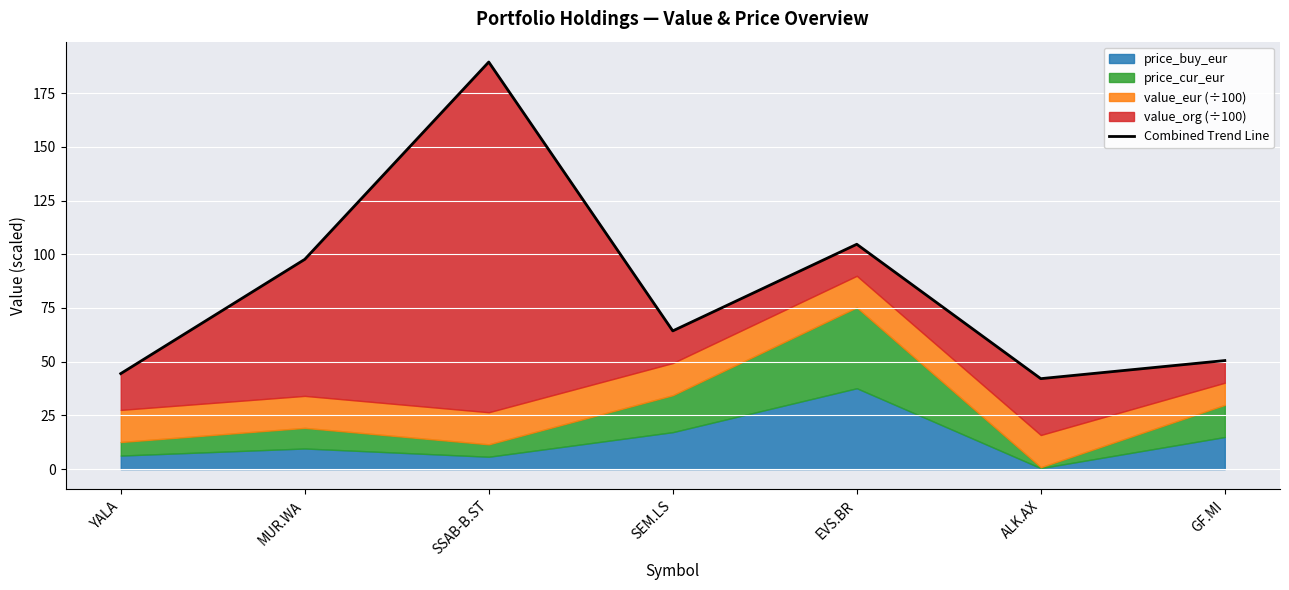

Read the value at SEM.LS.

64.3